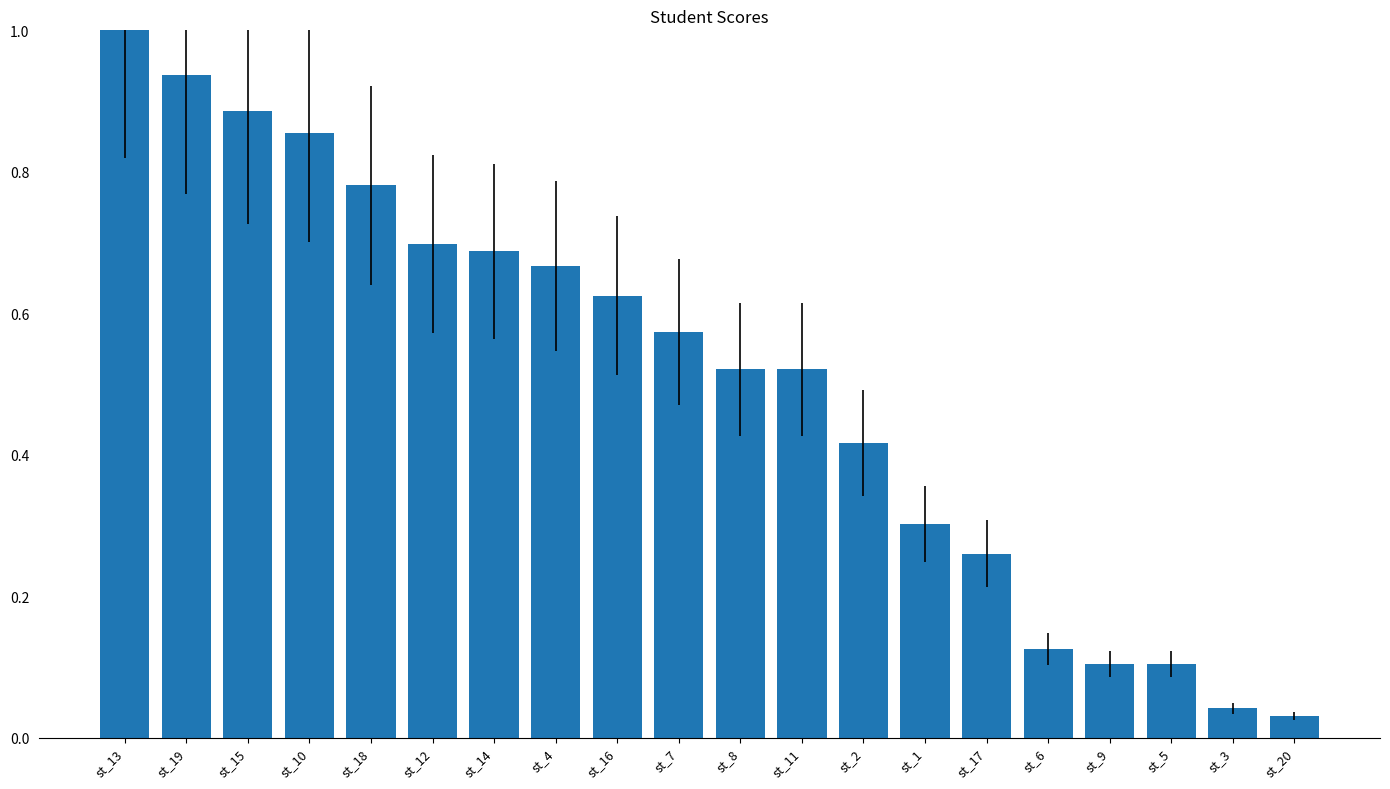

What is the label of the 4th bar from the right?

st_9